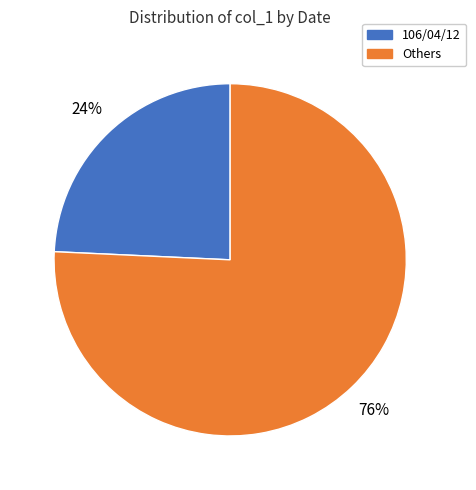

Which category has the biggest portion of the pie?

Others